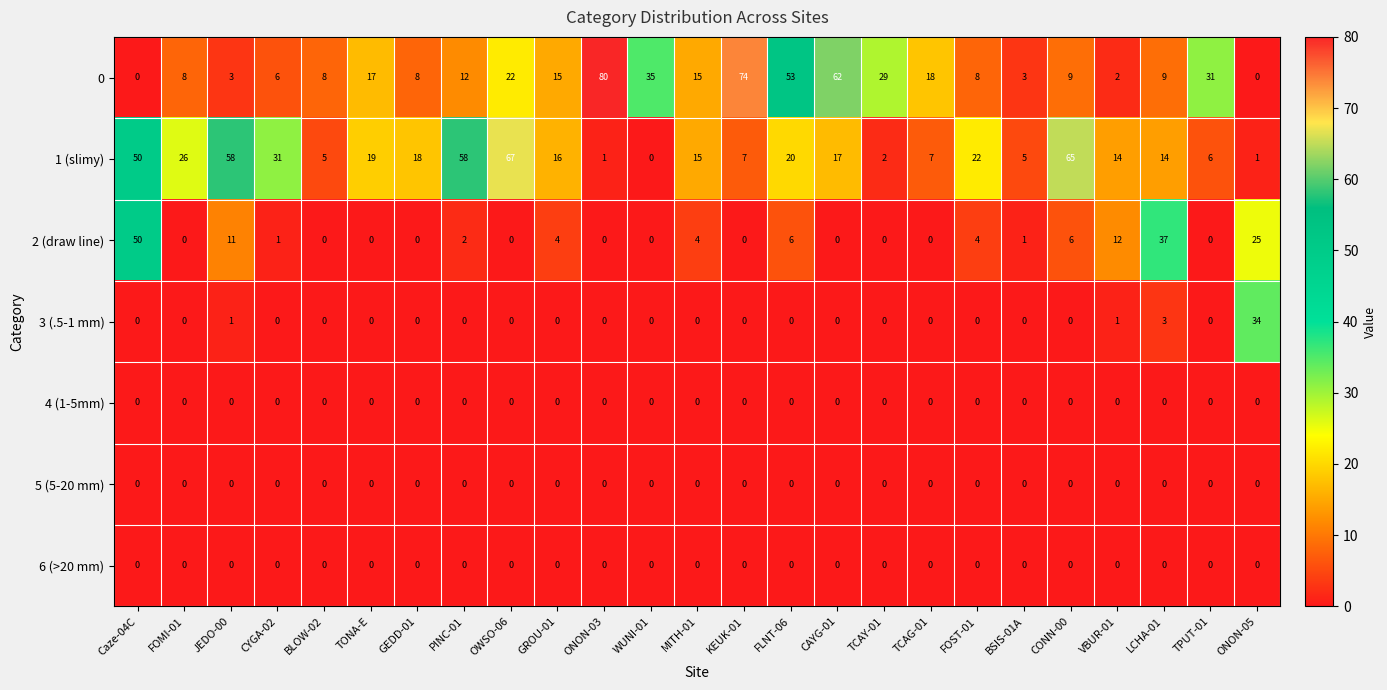

At which category is the sum across all series the highest?

Caze-04C